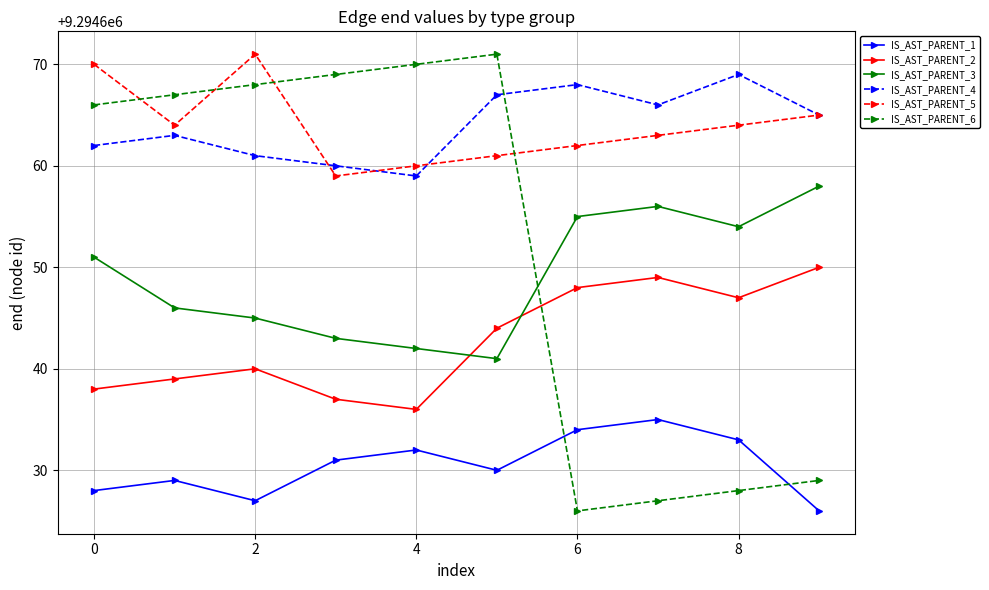

What is the difference between the second highest and minimum values in the IS_AST_PARENT_4 series?

9